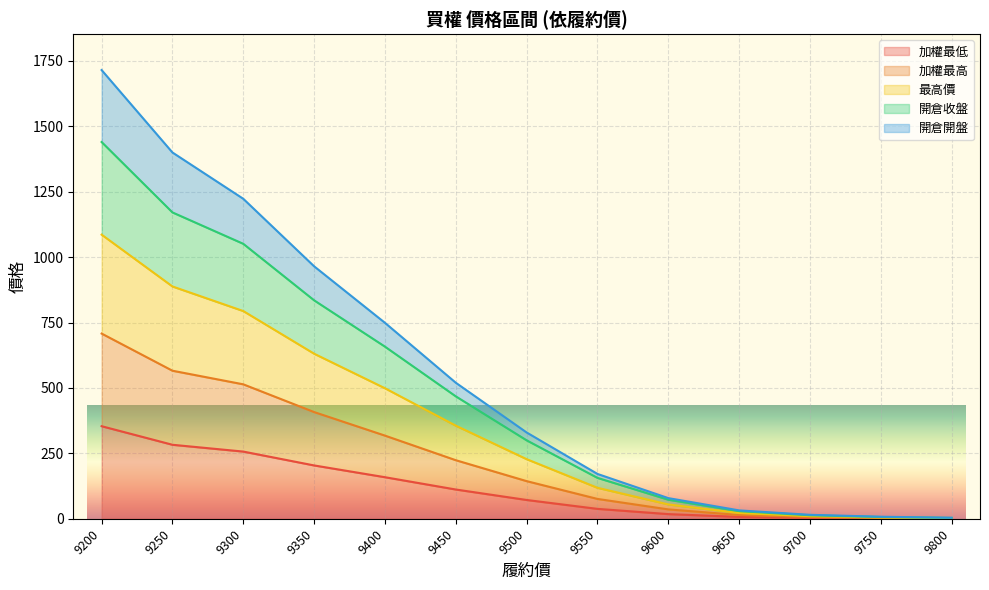

True or false: 加權最高 and 開倉開盤 intersect in this chart.

False